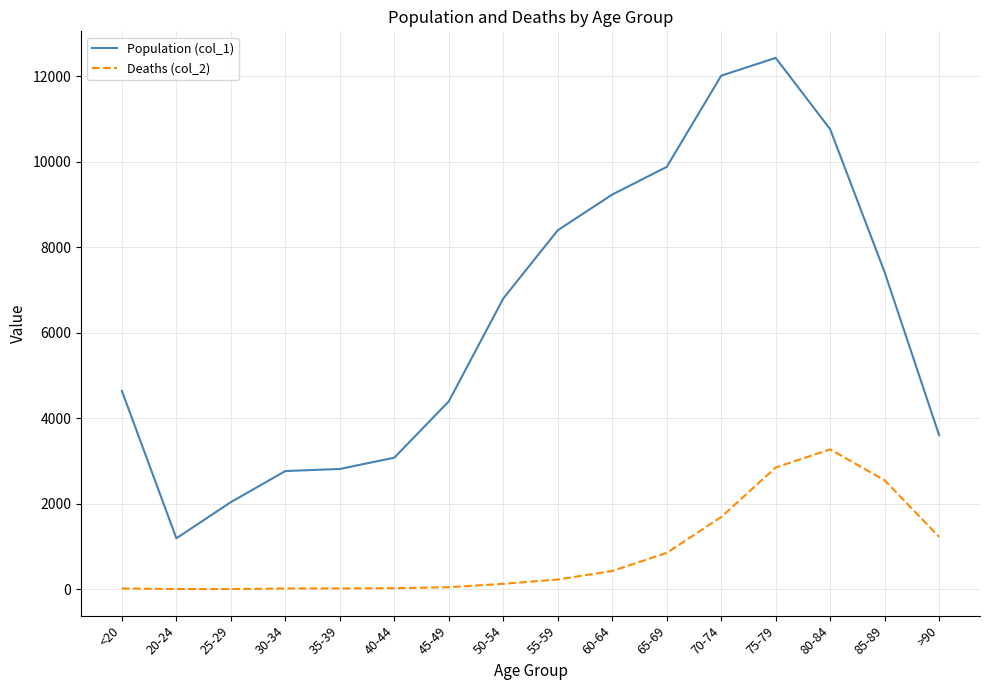

What is the difference between the highest and lowest values at 70-74?

10328